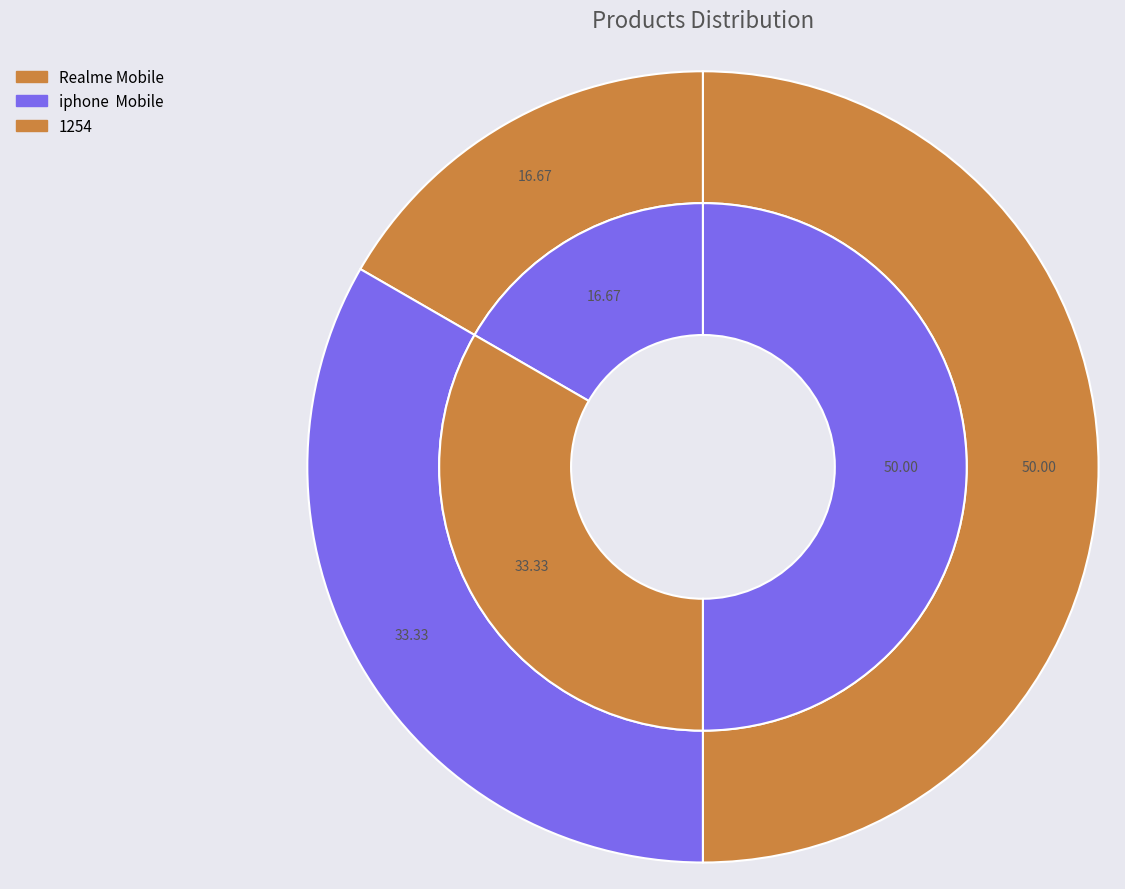

How many slices are in this pie chart?

3